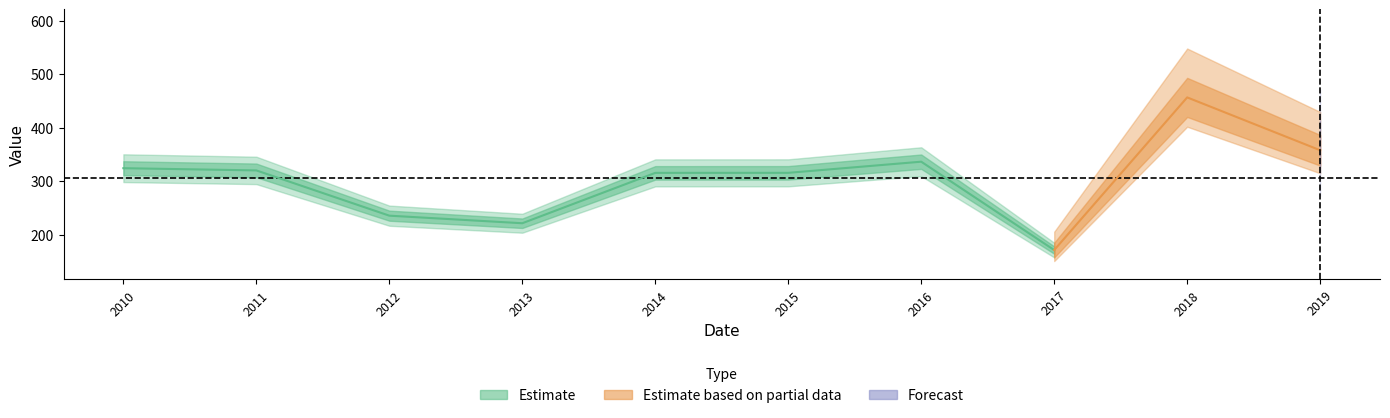

Is it true that the value at 2019-01-15 is 504.0?

False